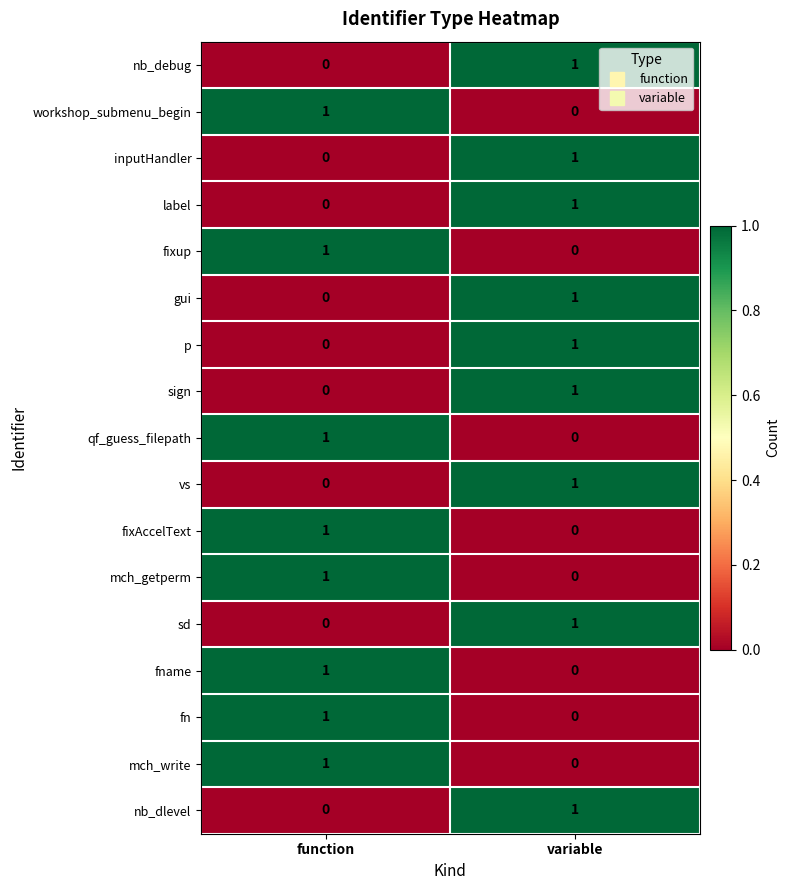

How many data points does each series have?

2